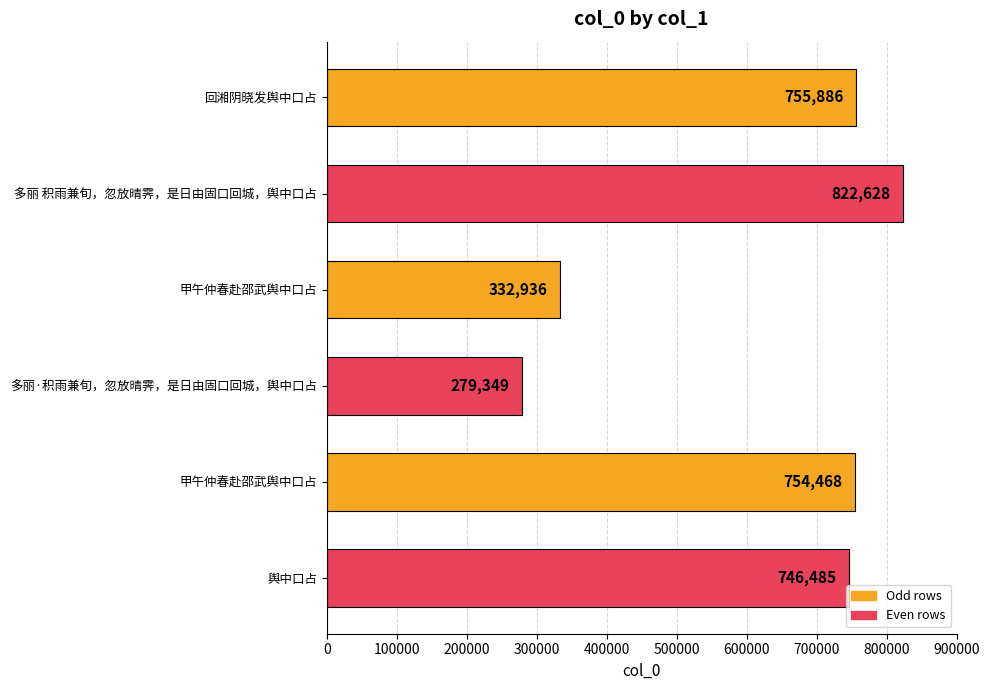

How many bars are there in total?

6